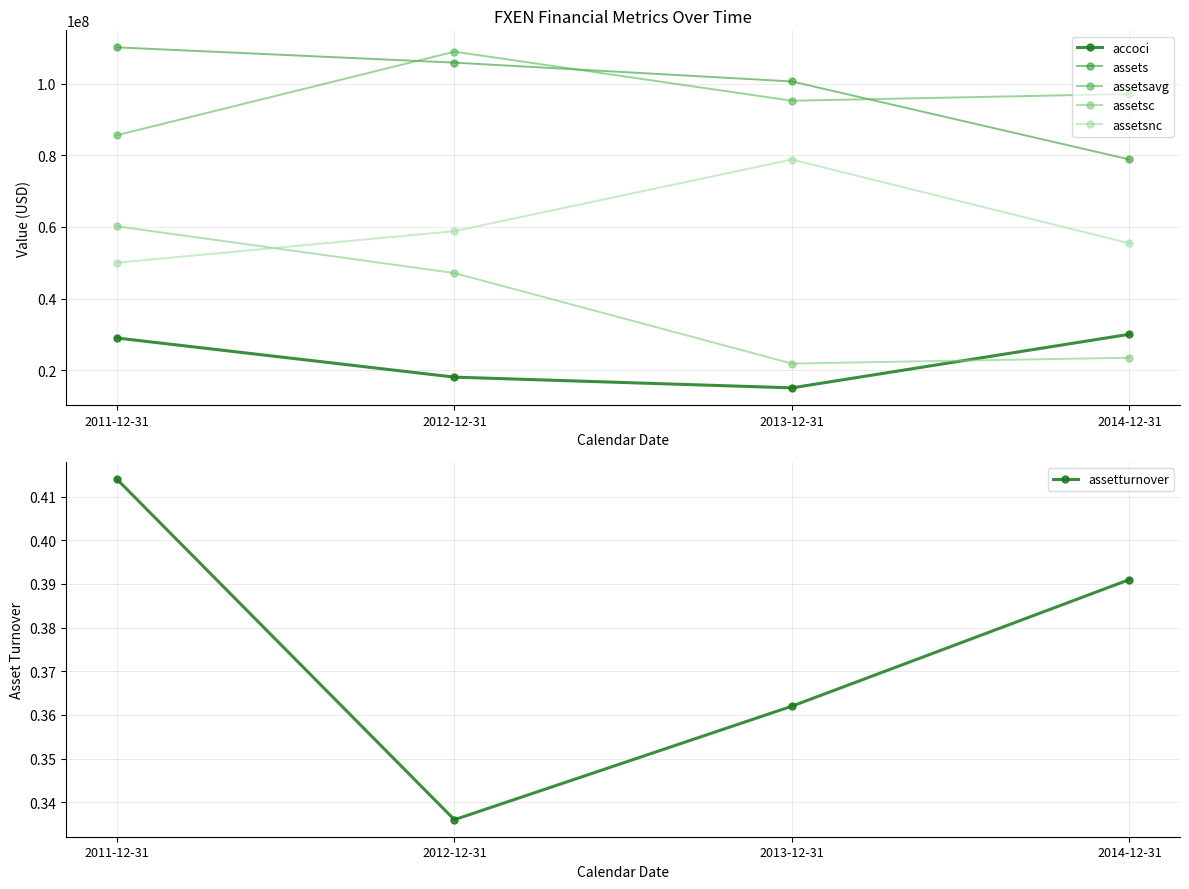

What are all the series names shown in the legend?

accoci, assets, assetsavg, assetsc, assetsnc, assetturnover